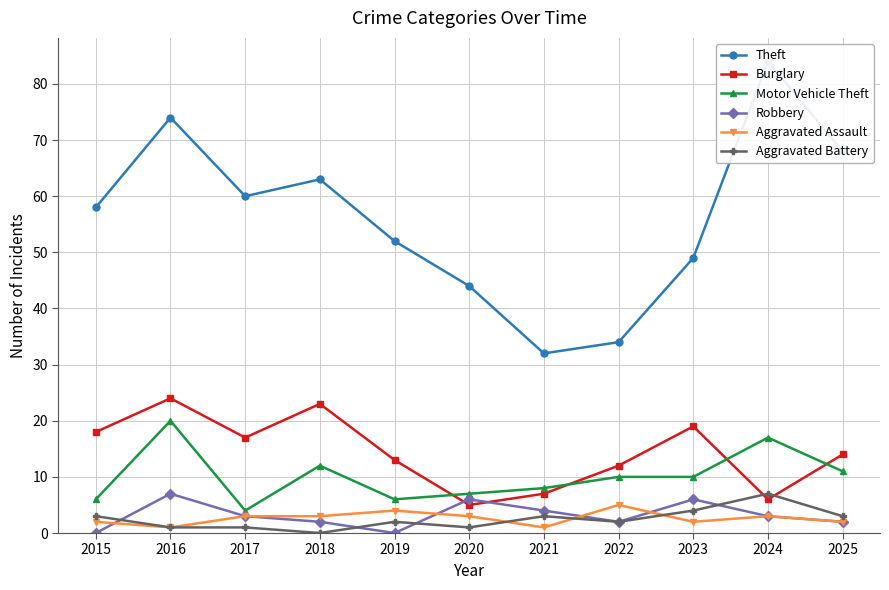

What is the value of the Aggravated Assault point at the 4th from the left?

3